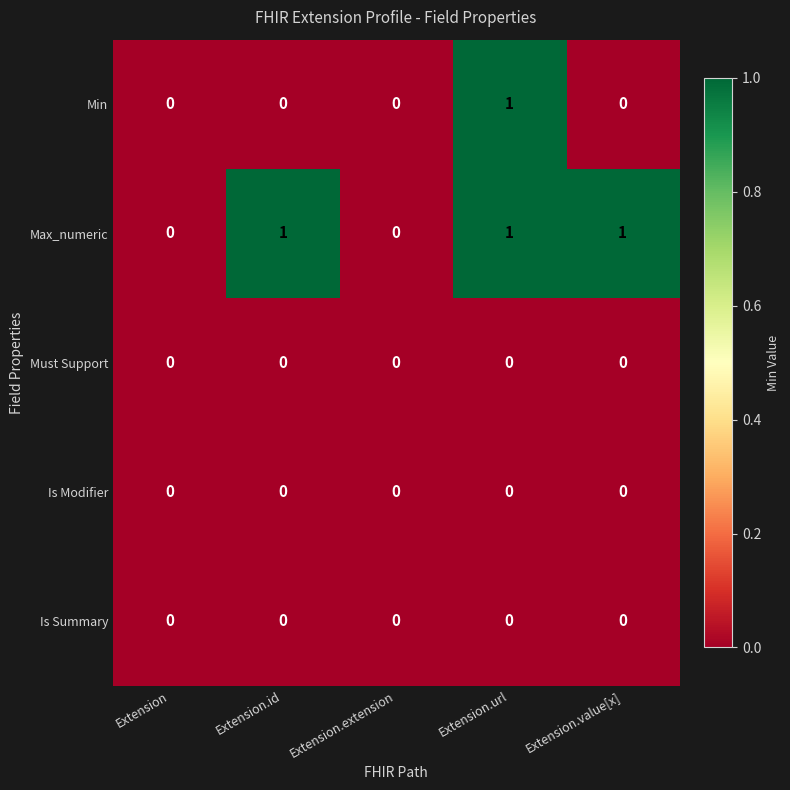

The value of Min at Extension.value[x] is 0. True or false?

True